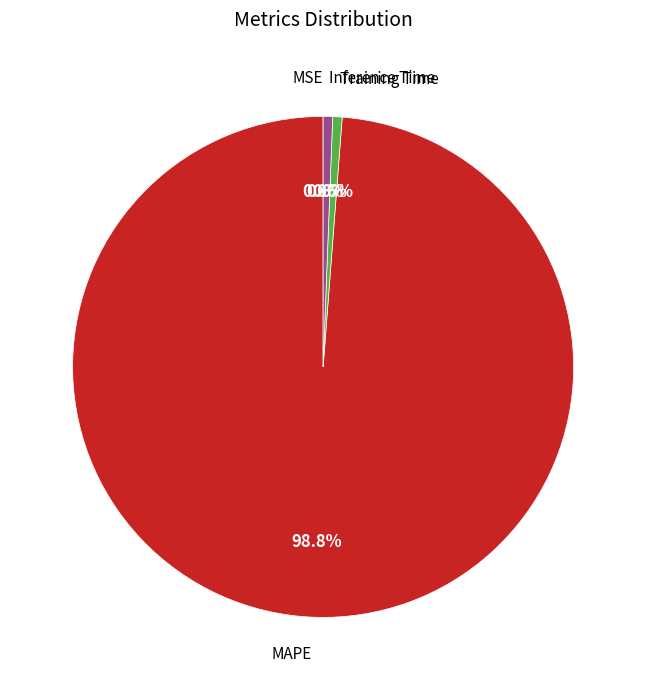

To the nearest percent, what portion does MAPE represent?

99%